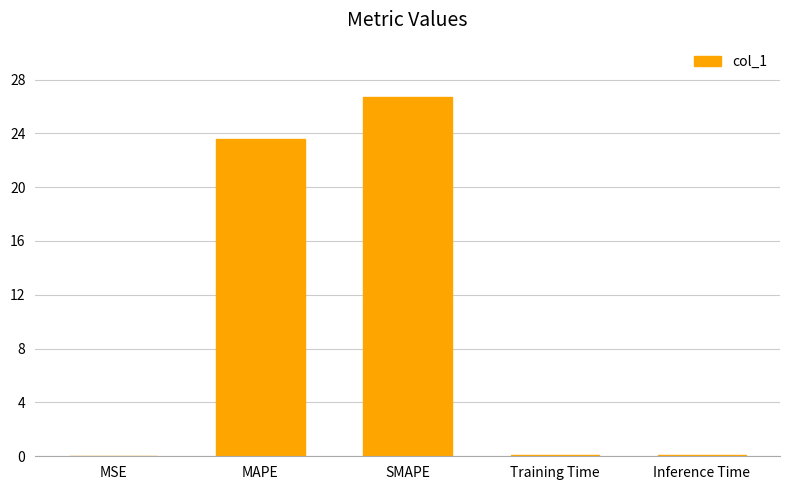

The chart shows a value of 45.8 at SMAPE. True or false?

False